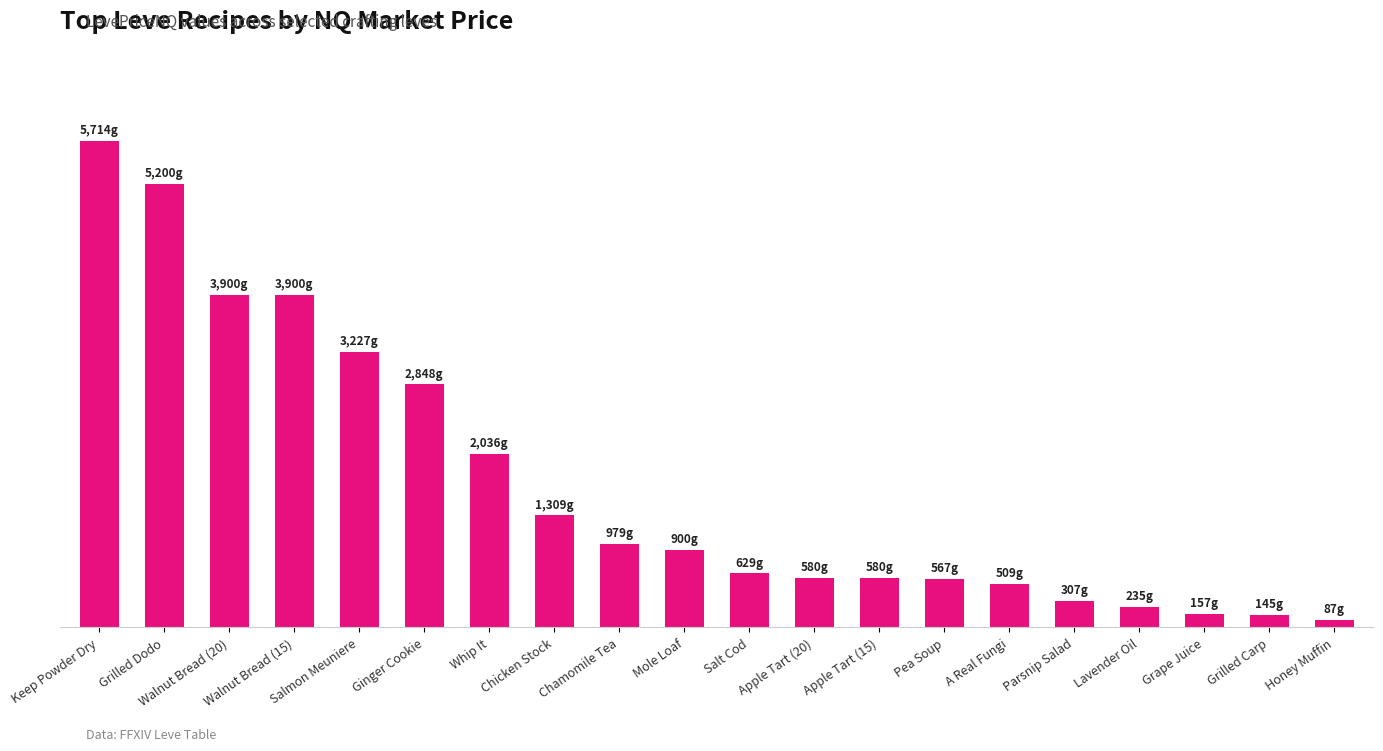

True or false: the data shows 145.3 at Grilled Carp.

True